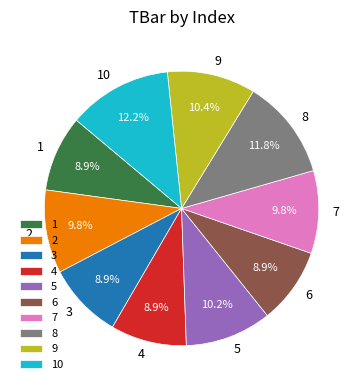

The 6 slice represents 9% of the pie. True or false?

True